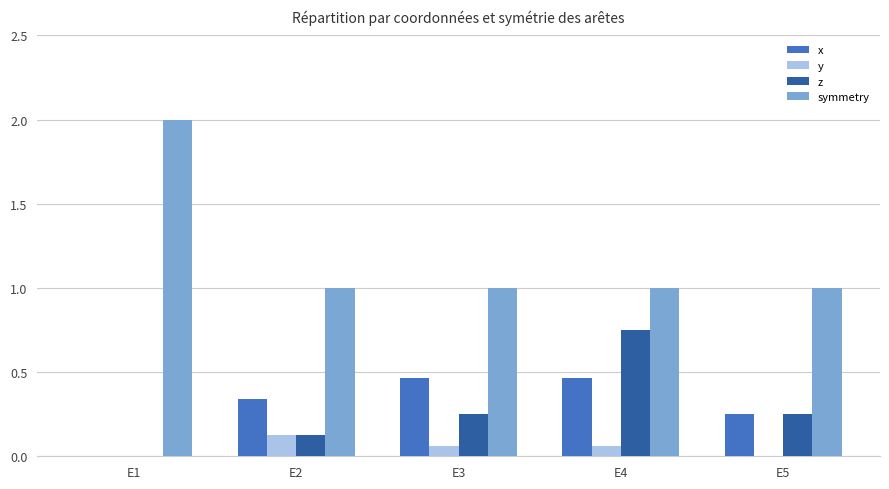

The symmetry series shows 1.0 at E4. True or false?

True